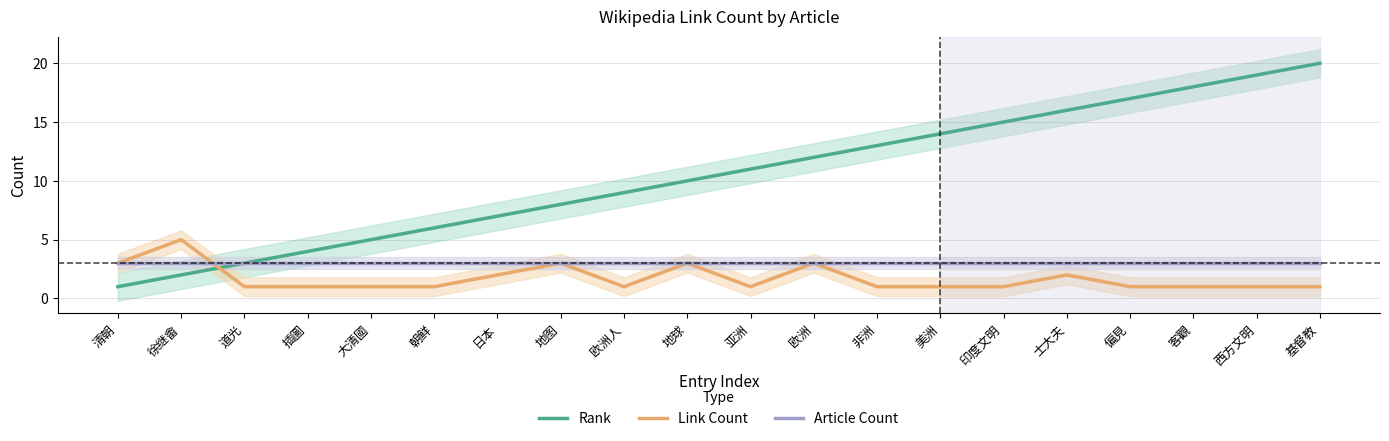

What is the spread (max minus min) of values at 徐继畬?

3